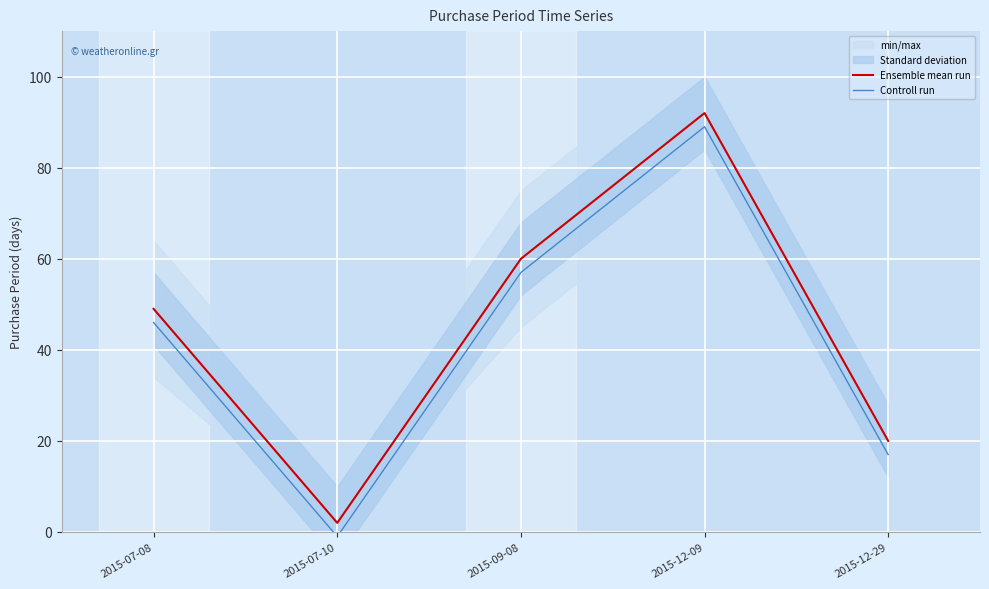

Is the value of Ensemble mean run at 2015-12-09 greater than the value of Controll run at 2015-12-29?

Yes